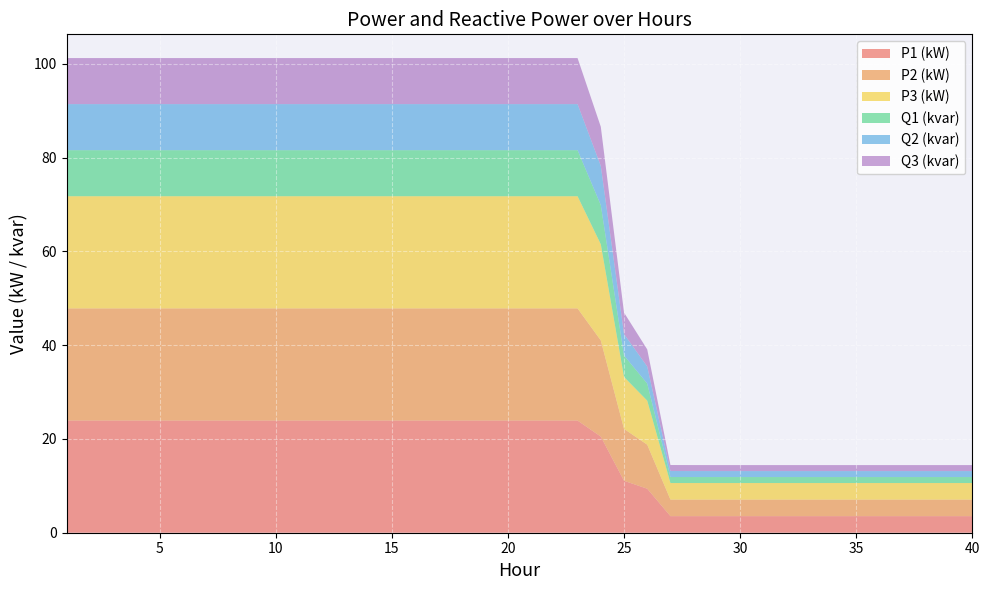

Reading left to right, list all the values displayed in this chart.

P1 (kW): 23.9	23.9	23.9	23.9	23.9	23.9	23.9	23.9	23.9	23.9	23.9	23.9	23.9	23.9	23.9	23.9	23.9	23.9	23.9	23.9	23.9	23.9	23.9	20.5	11.1	9.4	3.5	3.5	3.5	3.5	3.5	3.5	3.5	3.5	3.5	3.5	3.5	3.5	3.5	3.5
P2 (kW): 23.9	23.9	23.9	23.9	23.9	23.9	23.9	23.9	23.9	23.9	23.9	23.9	23.9	23.9	23.9	23.9	23.9	23.9	23.9	23.9	23.9	23.9	23.9	20.5	11.1	9.4	3.5	3.5	3.5	3.5	3.5	3.5	3.5	3.5	3.5	3.5	3.5	3.5	3.5	3.5
P3 (kW): 23.9	23.9	23.9	23.9	23.9	23.9	23.9	23.9	23.9	23.9	23.9	23.9	23.9	23.9	23.9	23.9	23.9	23.9	23.9	23.9	23.9	23.9	23.9	20.5	11.1	9.4	3.5	3.5	3.5	3.5	3.5	3.5	3.5	3.5	3.5	3.5	3.5	3.5	3.5	3.5
Q1 (kvar): 9.8	9.8	9.8	9.8	9.8	9.8	9.8	9.8	9.8	9.8	9.8	9.8	9.8	9.8	9.8	9.8	9.8	9.8	9.8	9.8	9.8	9.8	9.8	8.4	4.6	3.6	1.3	1.3	1.3	1.3	1.3	1.3	1.3	1.3	1.3	1.3	1.3	1.3	1.3	1.3
Q2 (kvar): 9.8	9.8	9.8	9.8	9.8	9.8	9.8	9.8	9.8	9.8	9.8	9.8	9.8	9.8	9.8	9.8	9.8	9.8	9.8	9.8	9.8	9.8	9.8	8.4	4.6	3.6	1.3	1.3	1.3	1.3	1.3	1.3	1.3	1.3	1.3	1.3	1.3	1.3	1.3	1.3
Q3 (kvar): 9.8	9.8	9.8	9.8	9.8	9.8	9.8	9.8	9.8	9.8	9.8	9.8	9.8	9.8	9.8	9.8	9.8	9.8	9.8	9.8	9.8	9.8	9.8	8.4	4.6	3.6	1.3	1.3	1.3	1.3	1.3	1.3	1.3	1.3	1.3	1.3	1.3	1.3	1.3	1.3